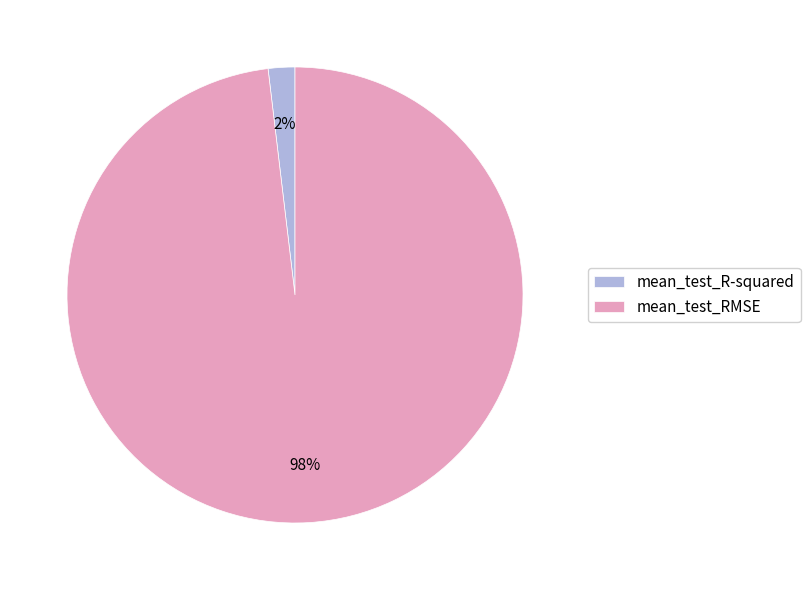

Is the sum of mean_test_RMSE and mean_test_R-squared greater than half?

Yes